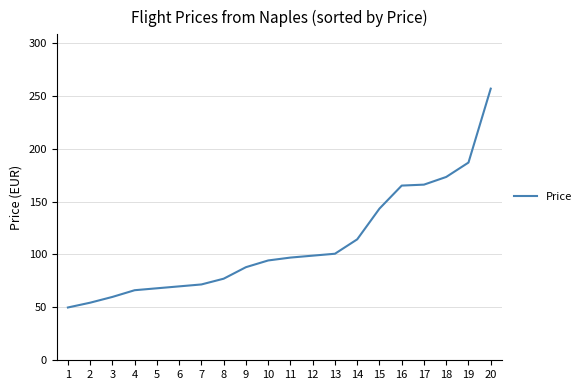

The value at 1 is 29.9. True or false?

False